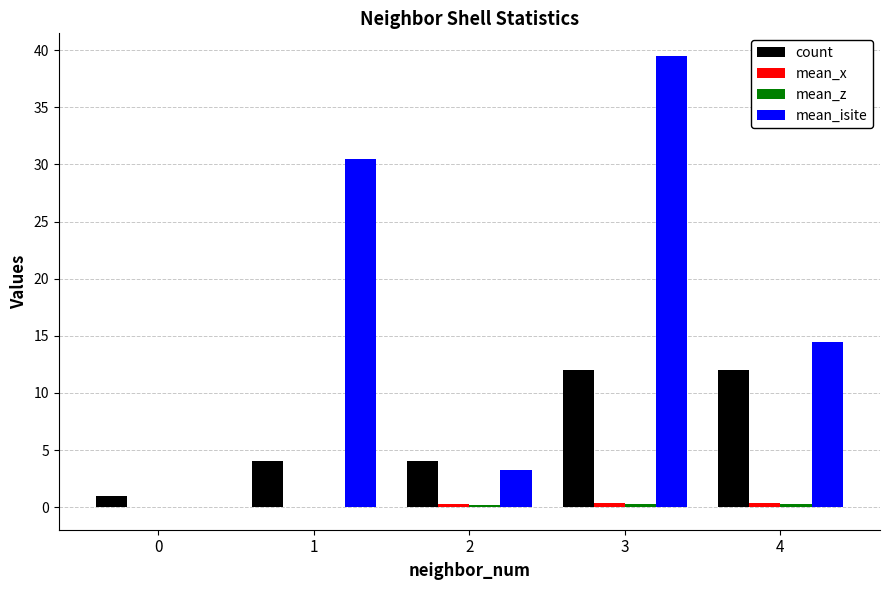

Which series changed the most between 1 and 3?

mean_isite